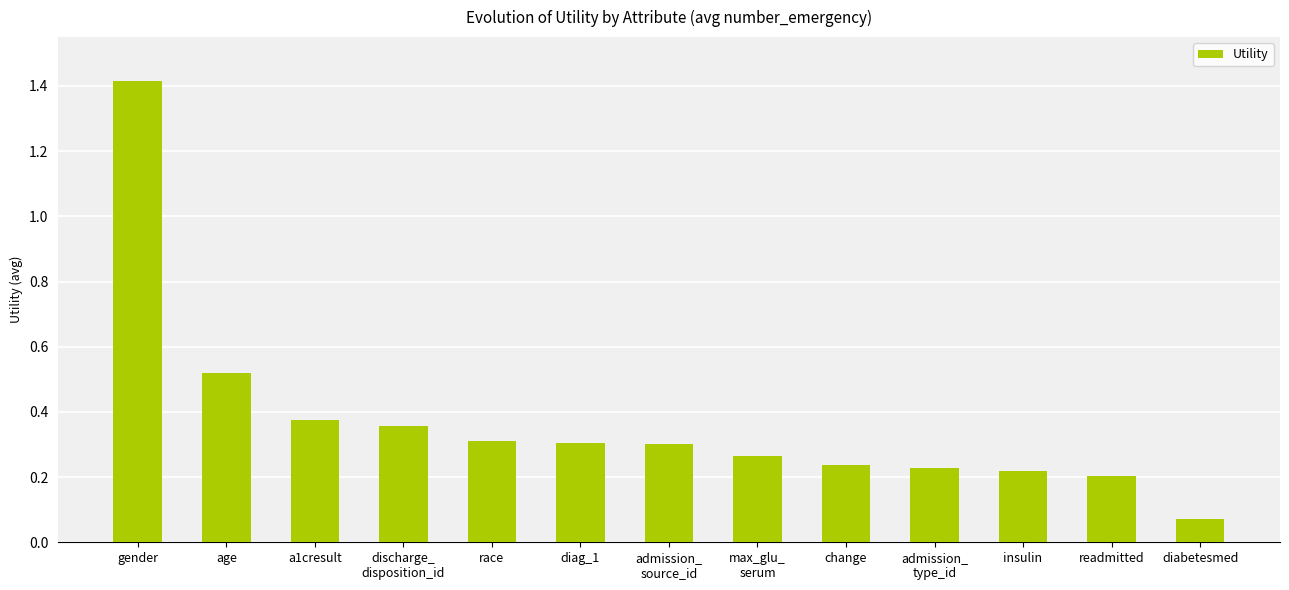

Does the chart contain any negative values?

No